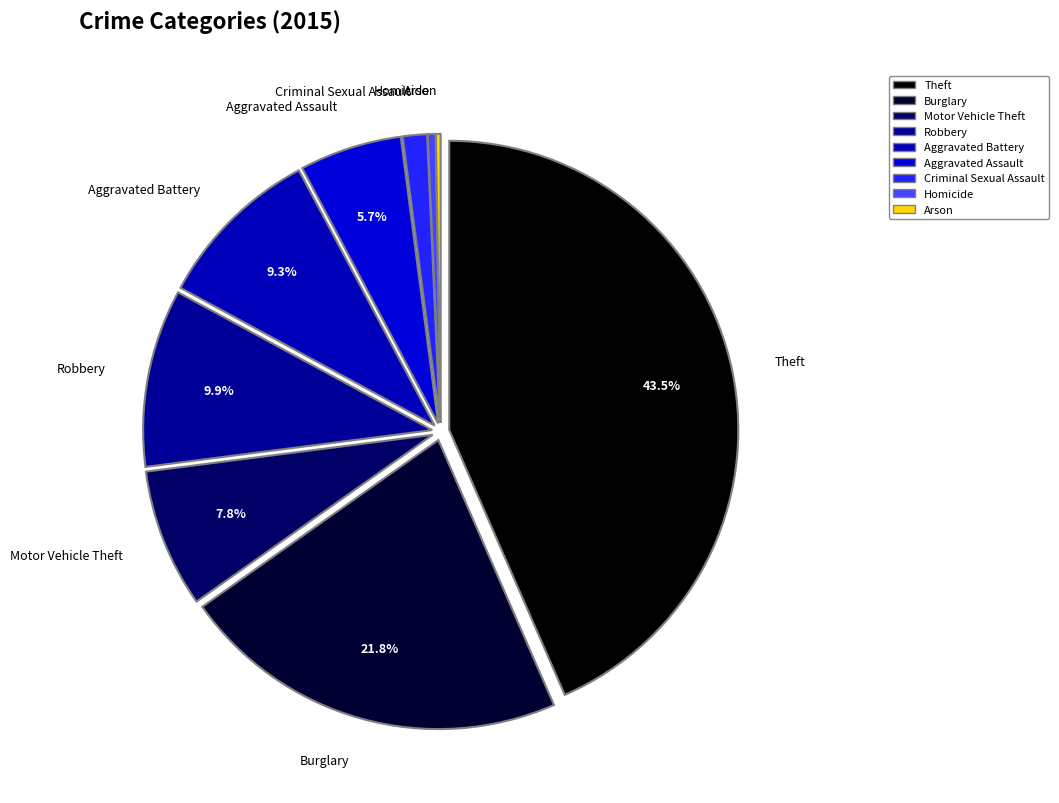

To the nearest percent, what portion does Motor Vehicle Theft represent?

8%